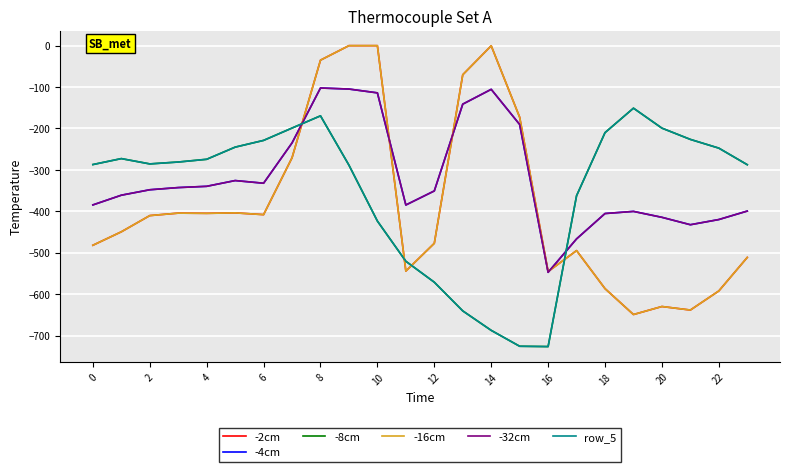

In -2cm, how many points are higher than both neighbors (excluding endpoints)?

5